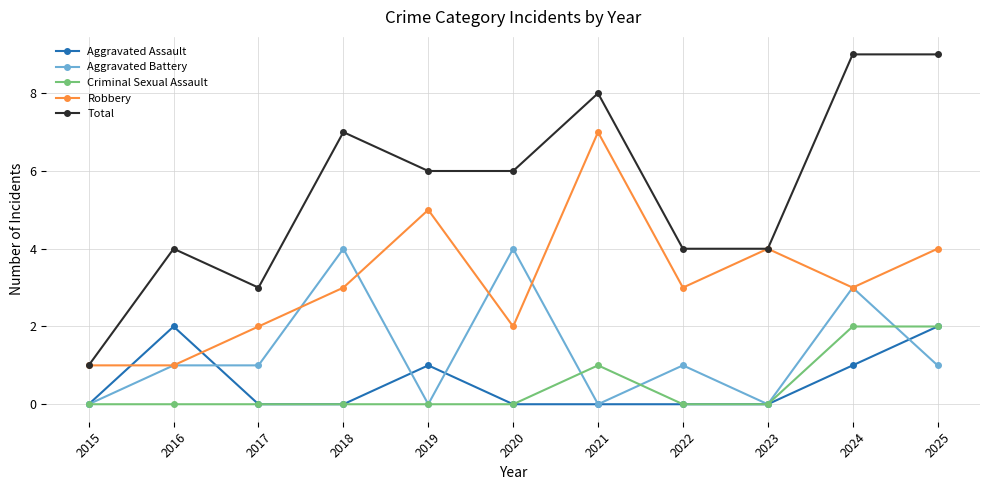

What is the difference between the Total values at 2017 and 2020?

3